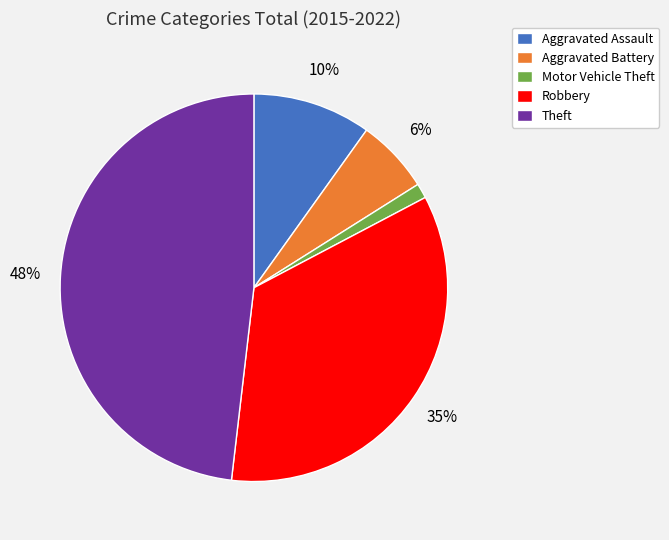

True or false: Aggravated Assault accounts for 10% of the total.

True